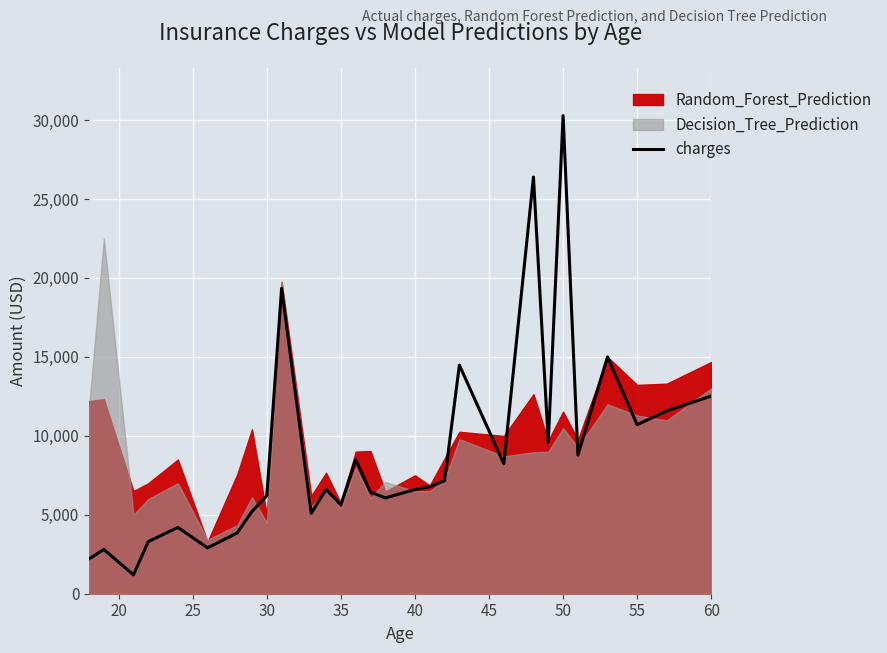

What is the minimum value for charges?

1195